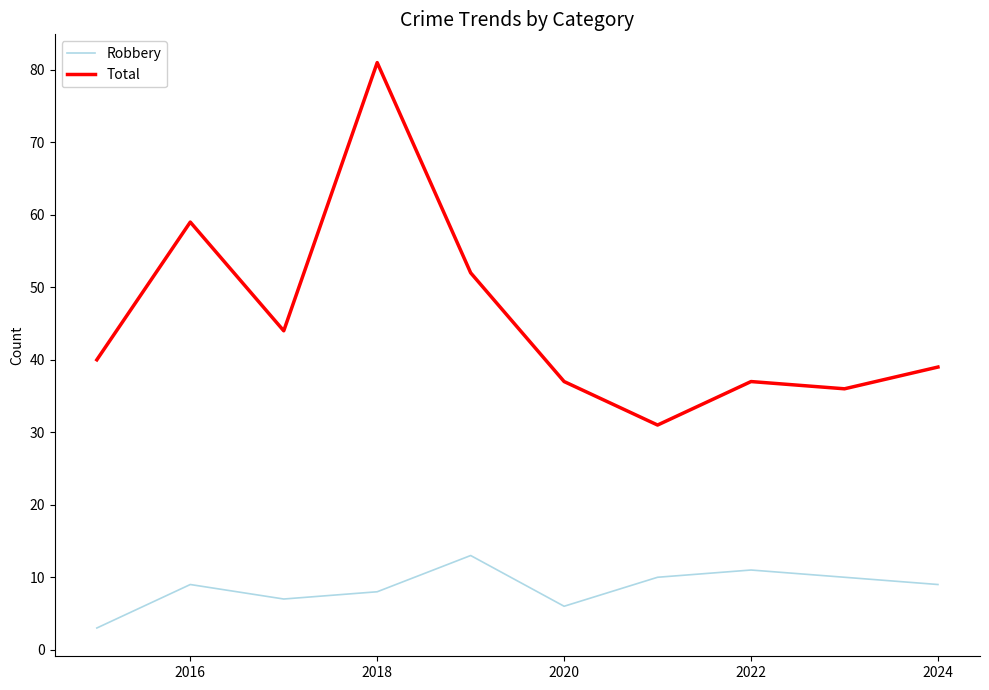

Which series has the widest spread of values?

Total